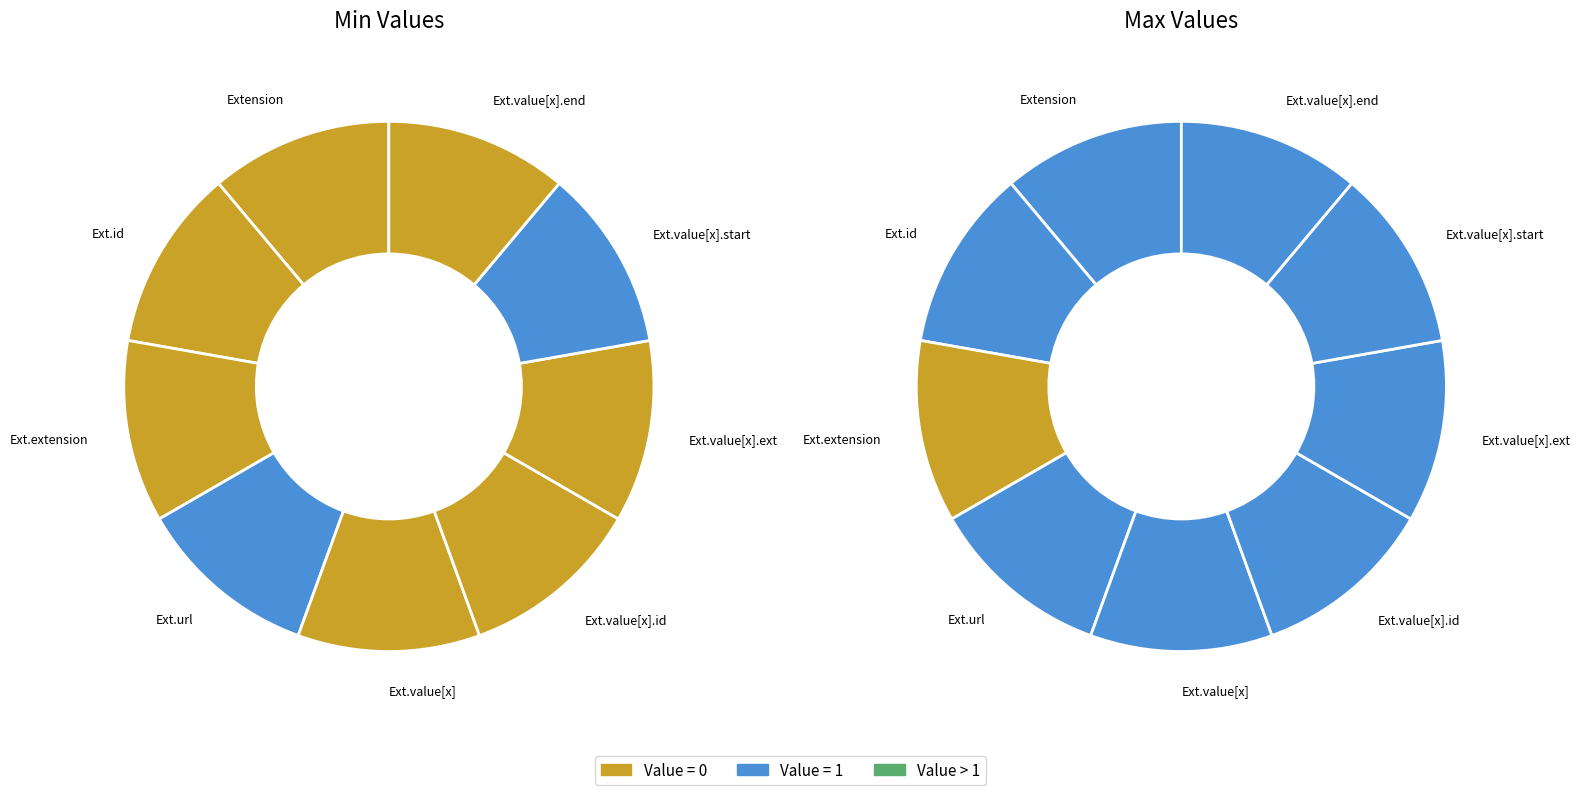

What is the change in value from Extension.value[x] to Extension.value[x].start?

+1